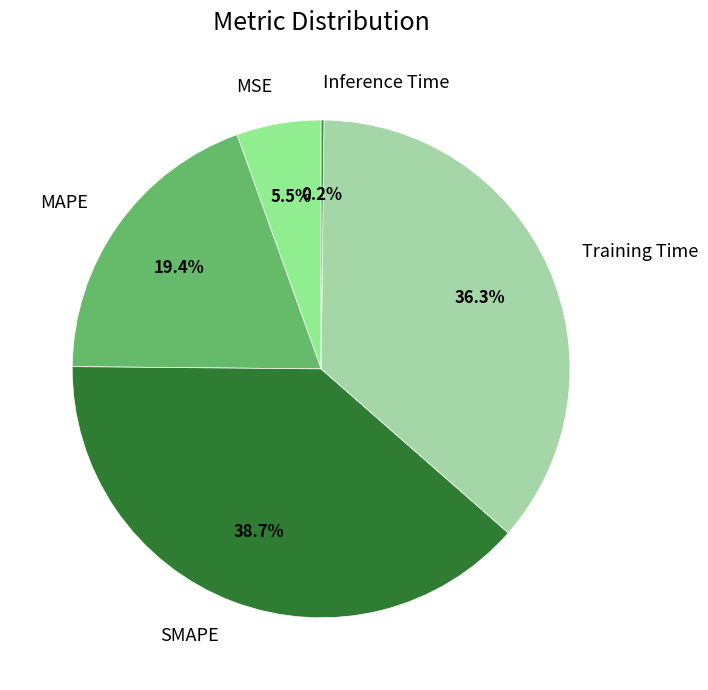

What portion of the pie excludes Training Time?

63.7%